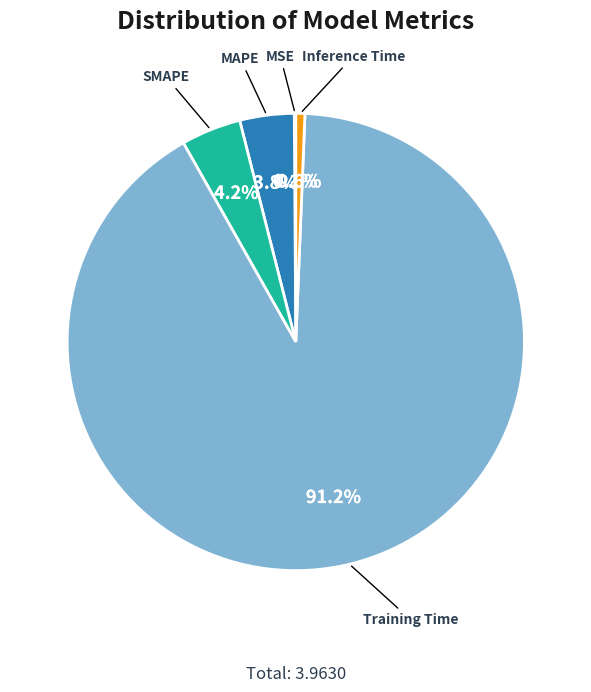

Rank the categories by value from lowest to highest.

MSE, Inference Time, MAPE, SMAPE, Training Time